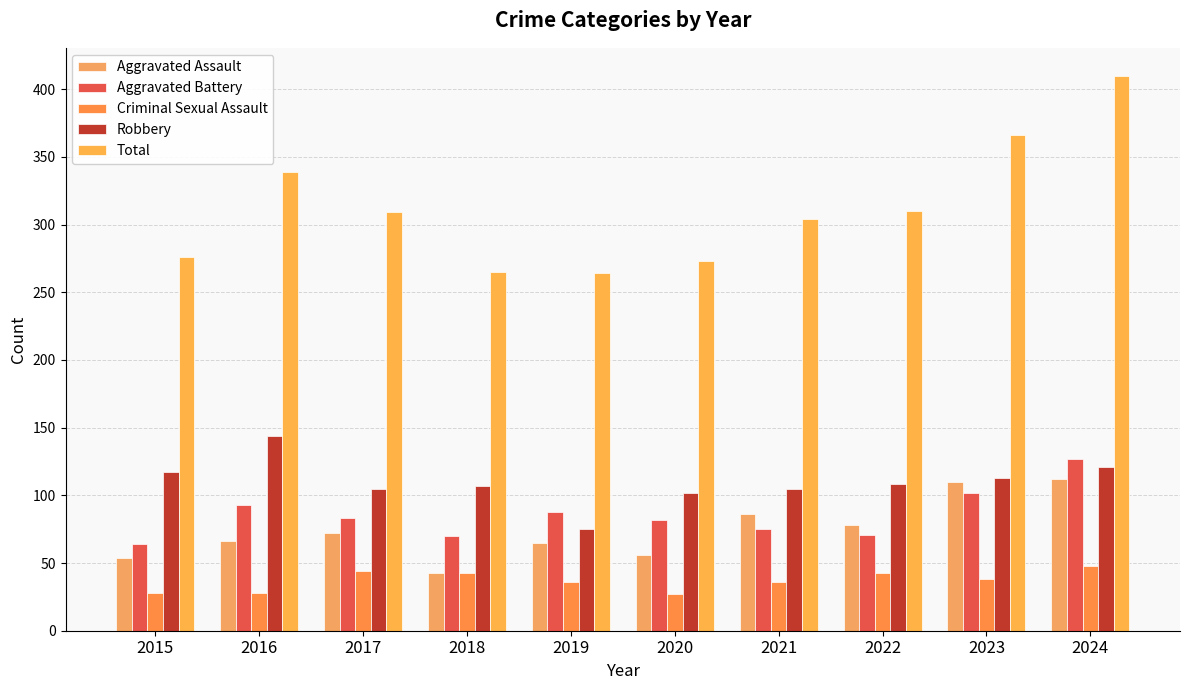

Is the value of Robbery at 2016 greater than the value of Aggravated Assault at 2023?

Yes